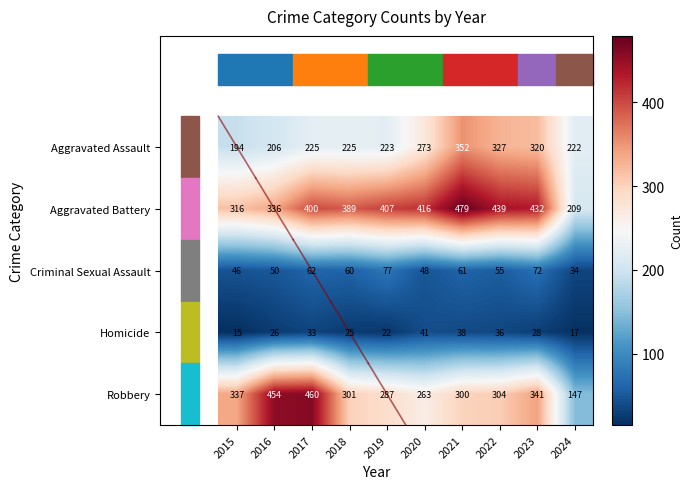

What is the spread (max minus min) of values at 2021?

441